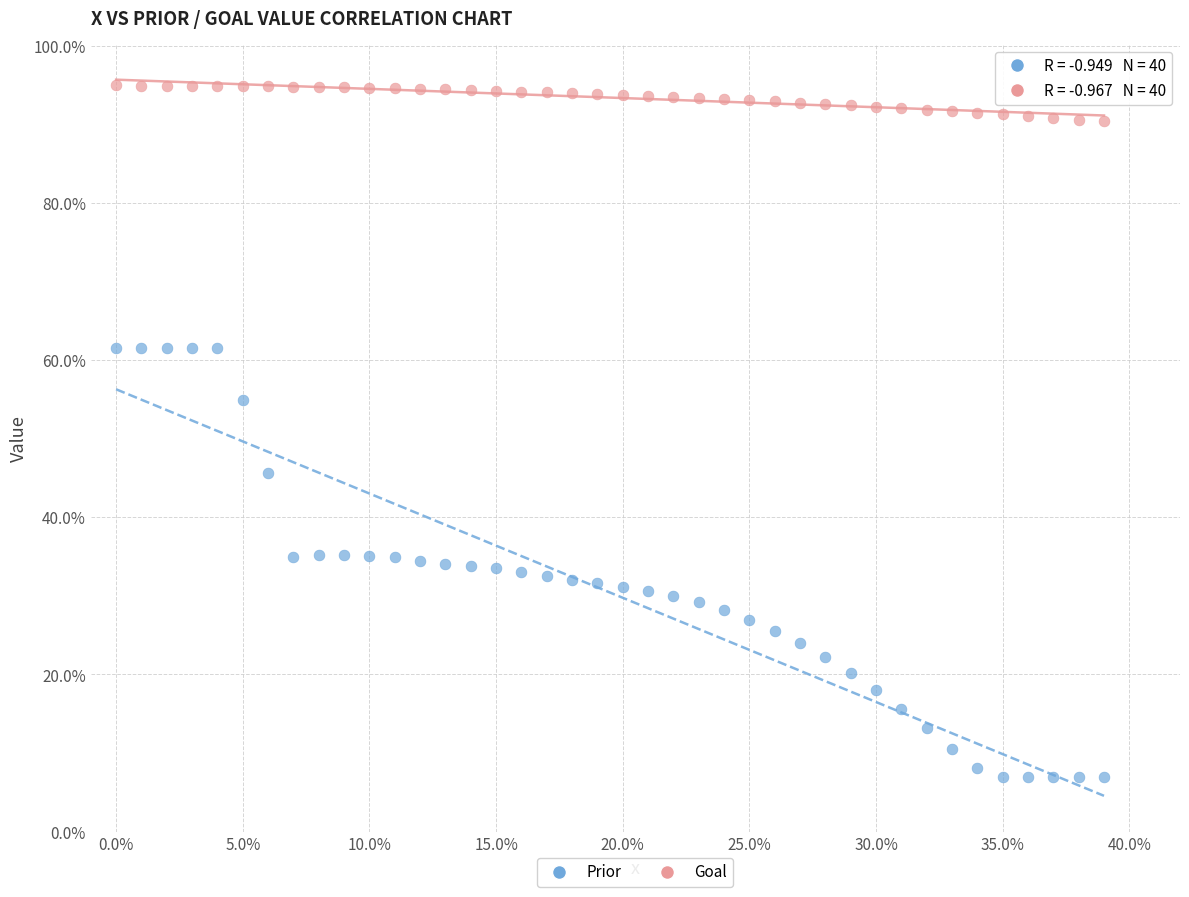

What are all the series names shown in the legend?

Prior, Goal